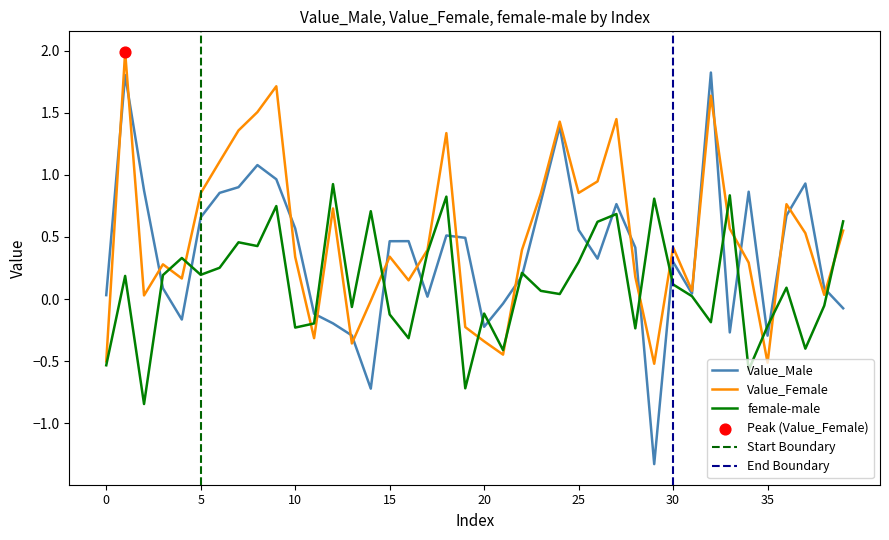

At which category is the sum across all series the highest?

1